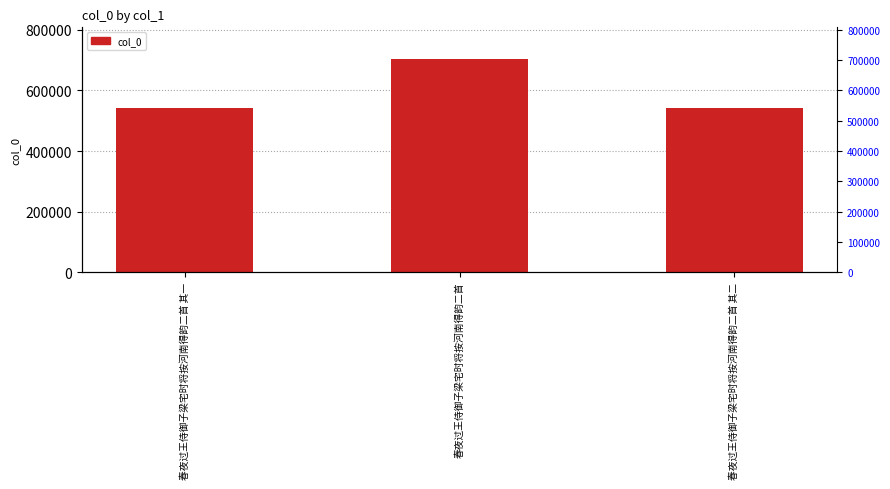

Reading right to left, extract all data points from this chart.

542173	703159	542172